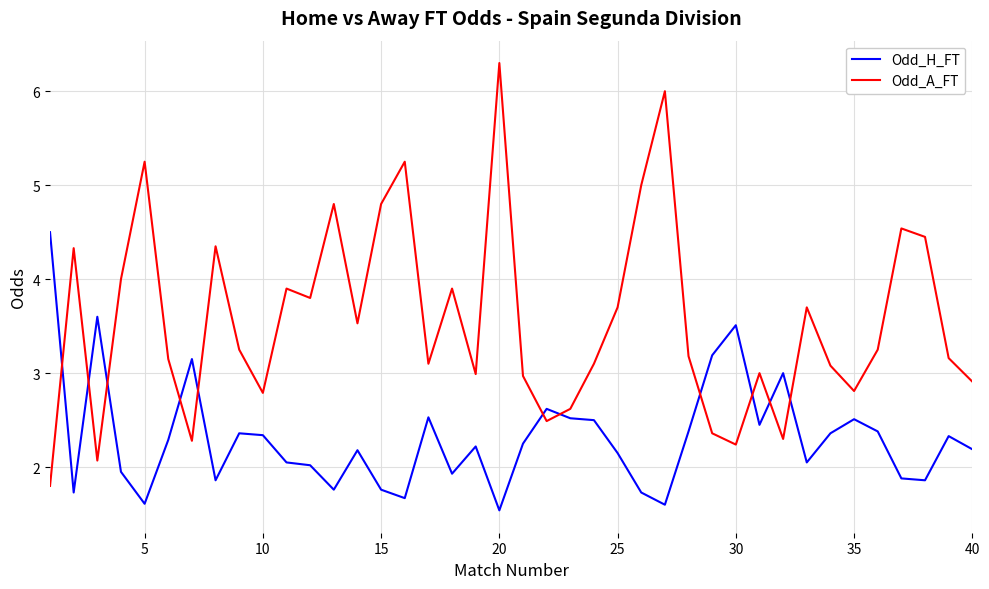

List the series in order of their peak value, highest first.

Odd_A_FT, Odd_H_FT